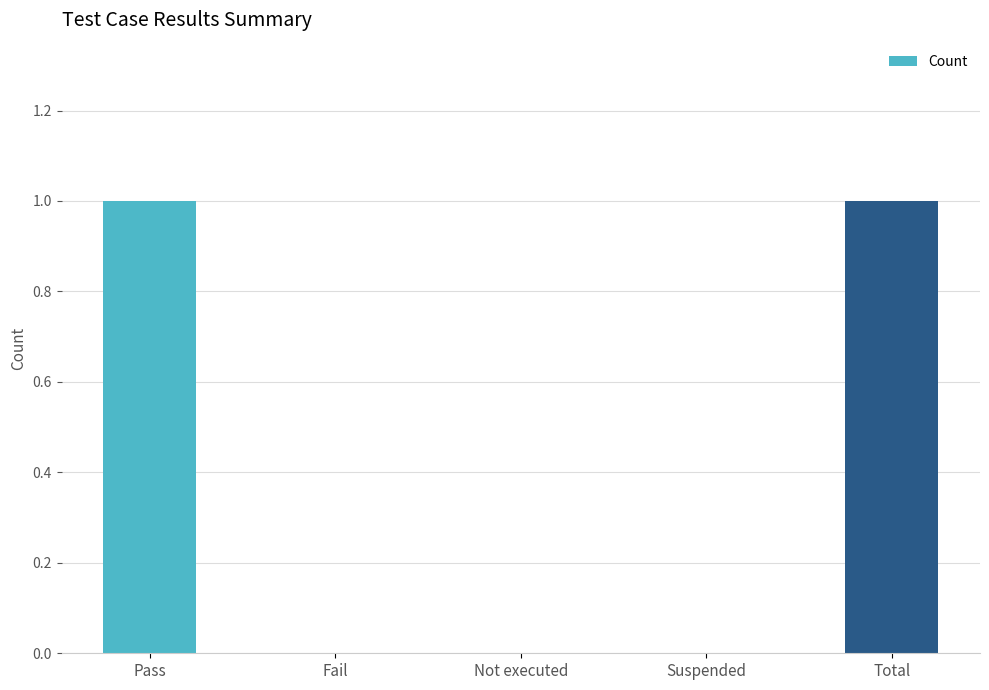

The value at Not executed is 0. True or false?

True